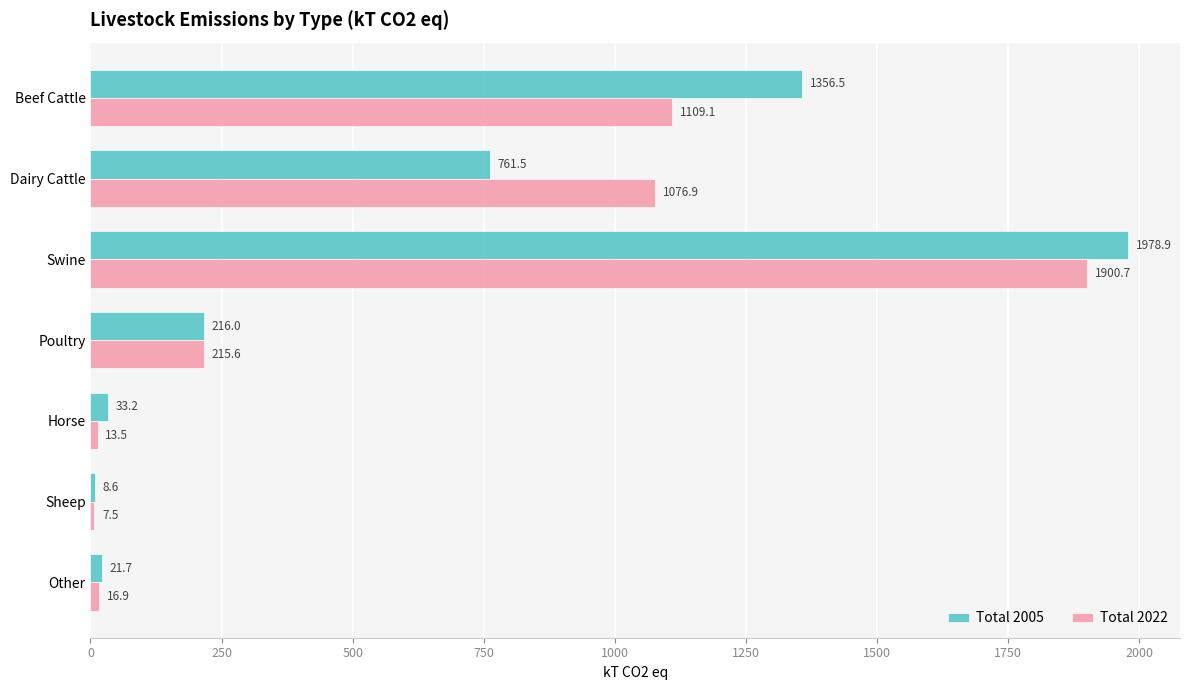

Which series has the largest range (max minus min)?

Total 2005